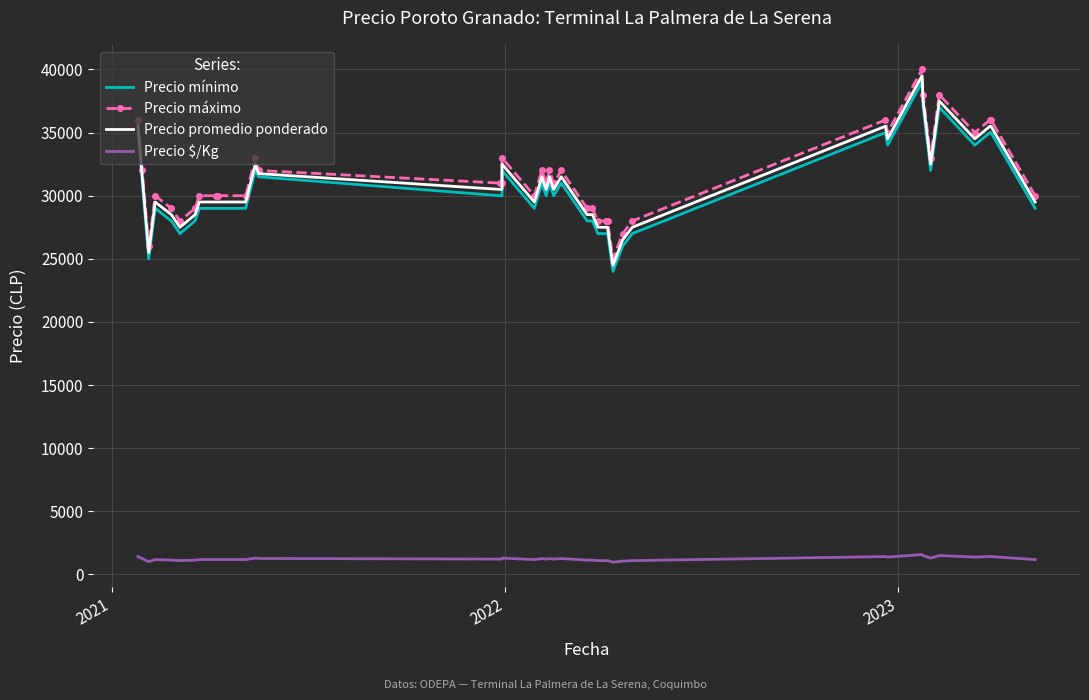

True or false: Precio mínimo has more than 1 points higher than both neighbors.

True